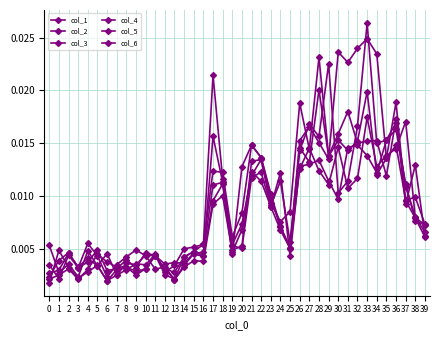

At which category is the sum across all series the highest?

33